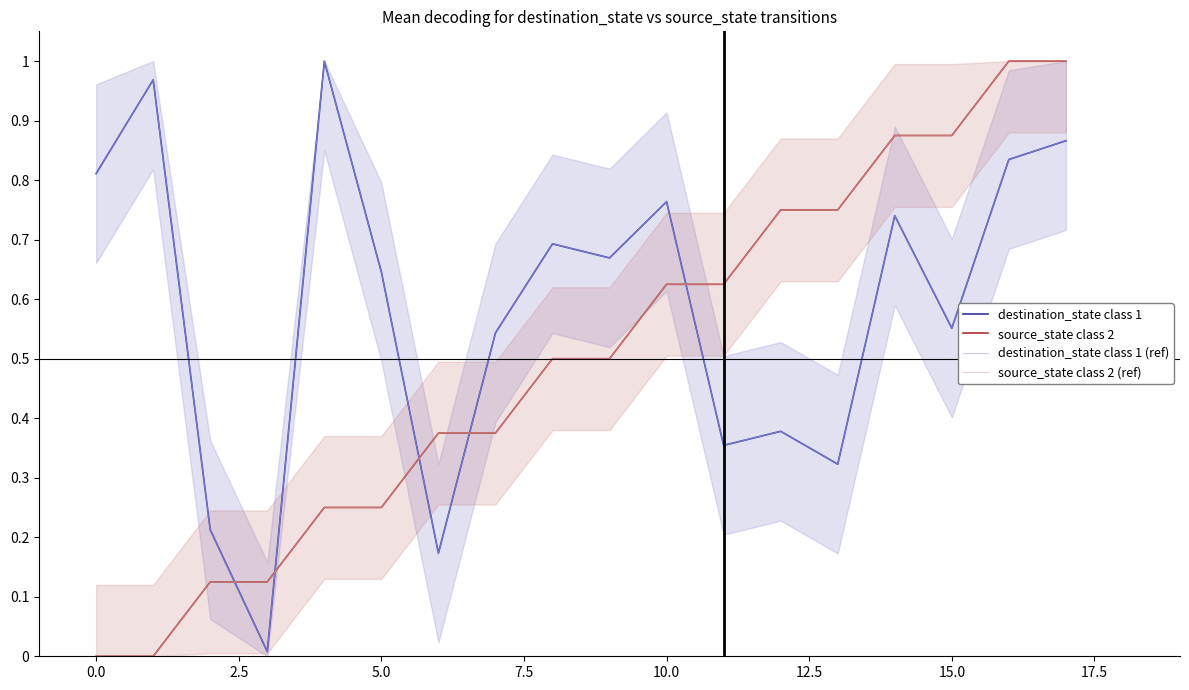

How many data points in source_state class 2 are above 0?

16